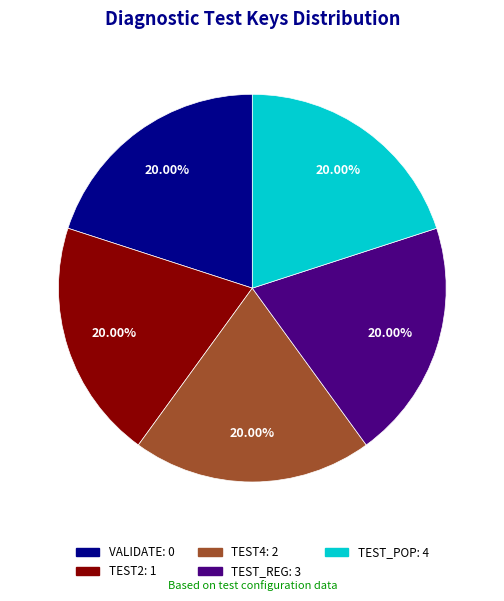

True or false: TEST4 accounts for 20% of the total.

True